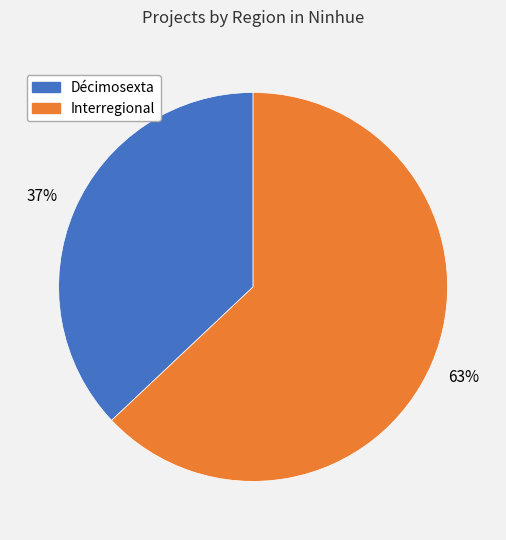

Is there any slice that represents more than half of the pie?

Yes